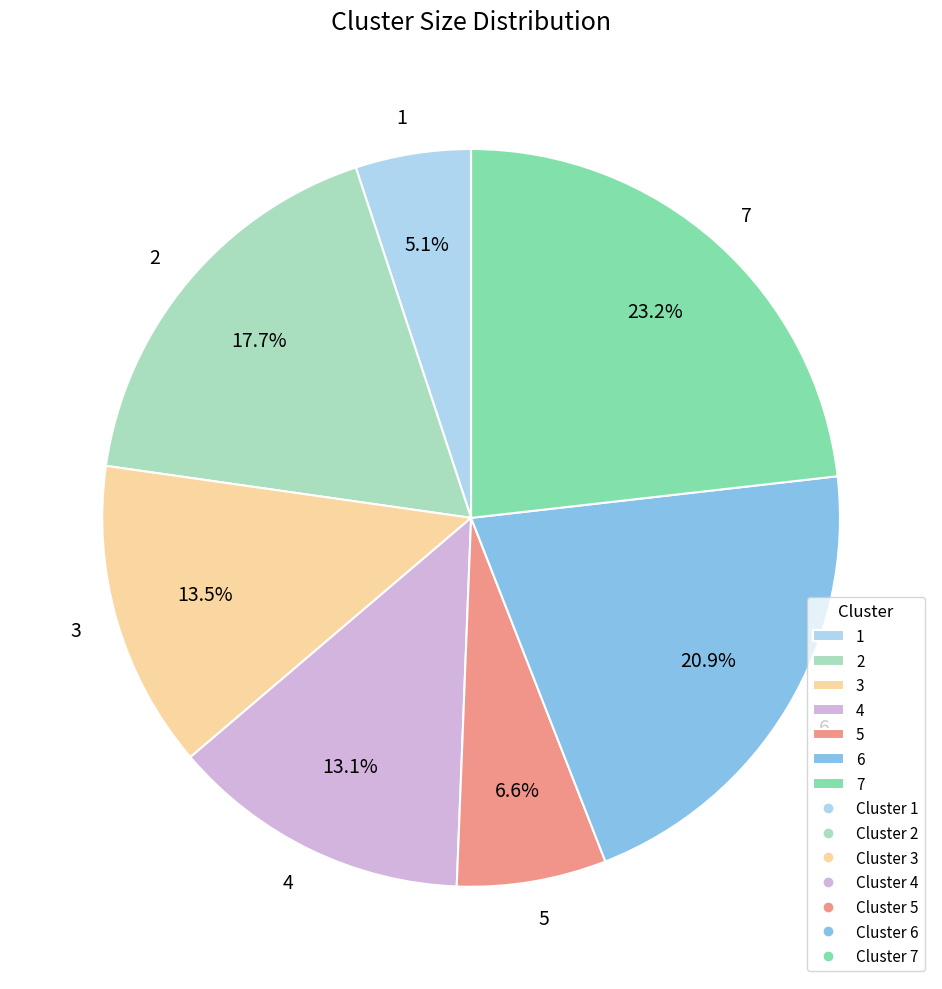

What is the ratio of the value at 6 to the value at 7?

0.9